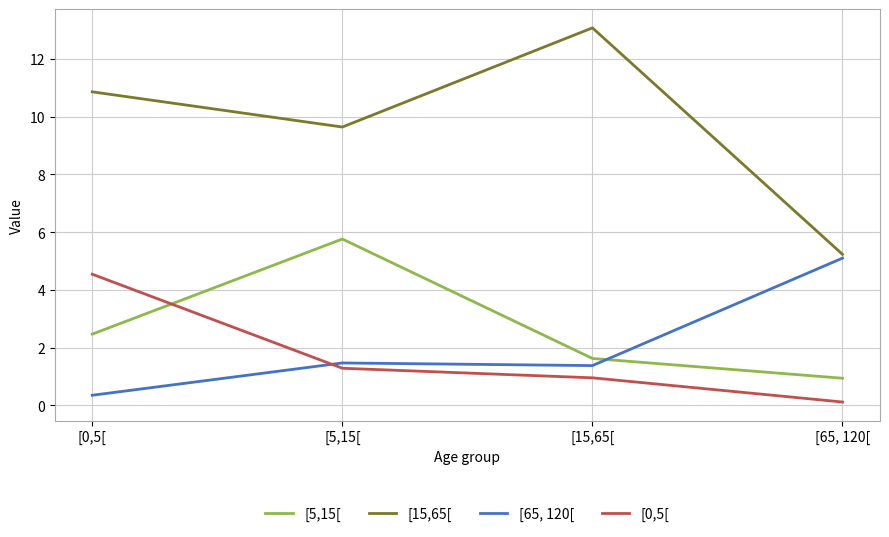

What is the difference between the second highest and second lowest values in the [0,5[ series?

0.3